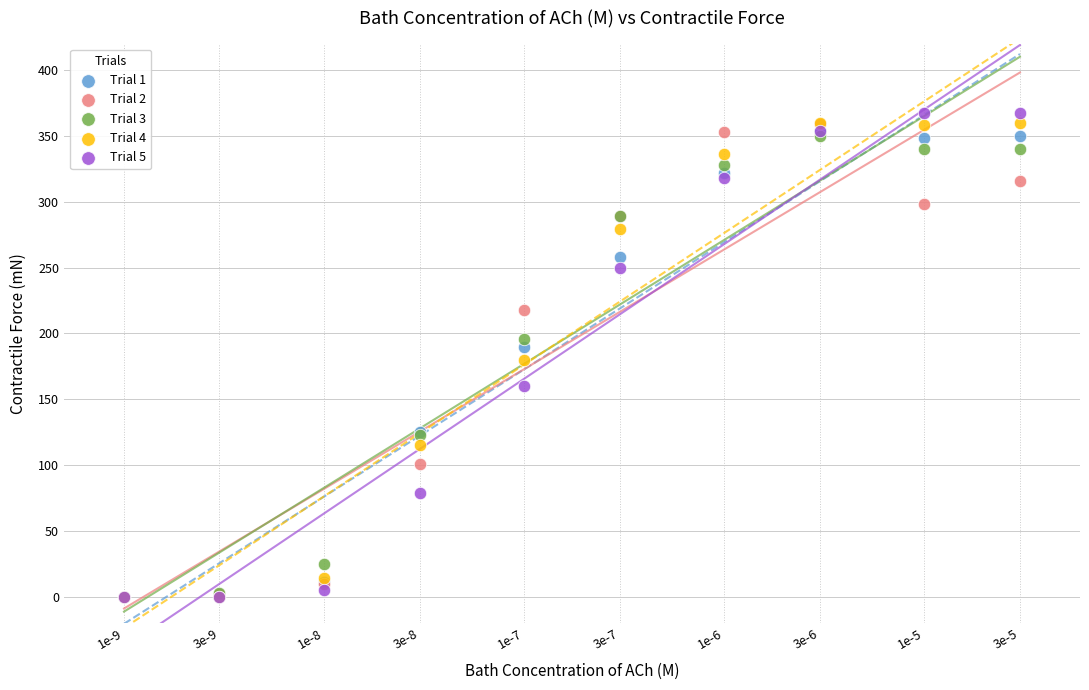

Which series contains the highest Y value?

Trial 5